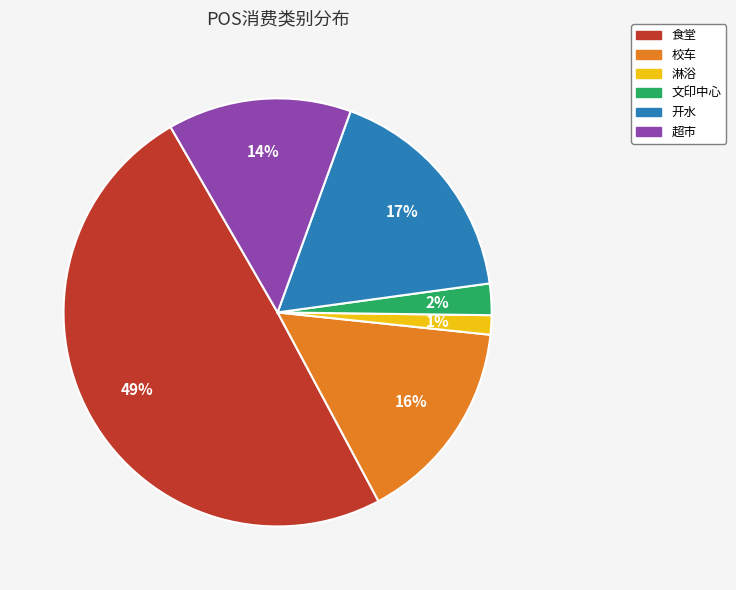

To the nearest percent, what is the difference between the largest and smallest slice percentages?

48%